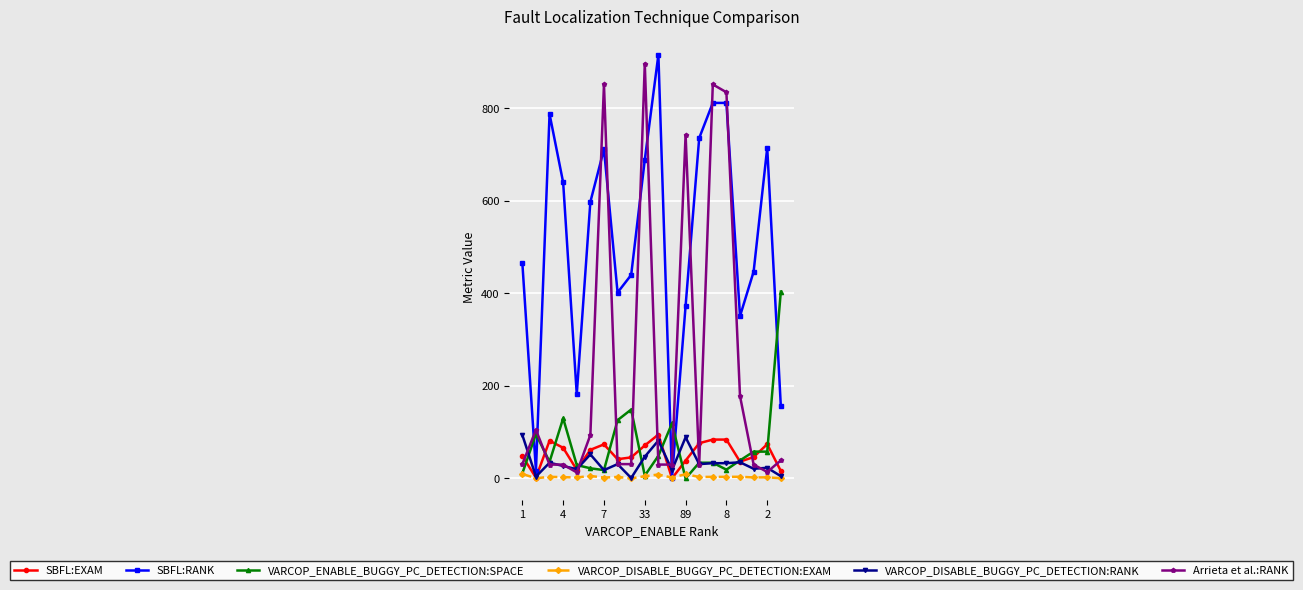

What is the value of the SBFL:EXAM point at the 16th from the left?

84.1